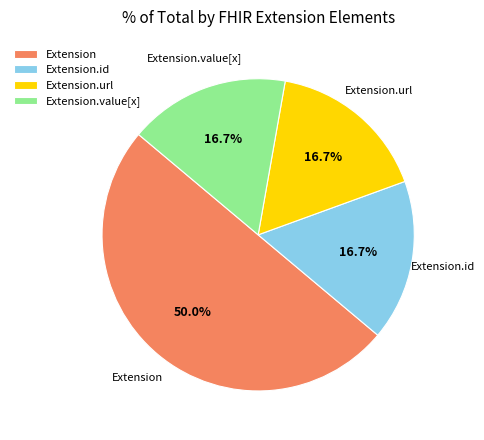

Count the number of slices in the pie.

4